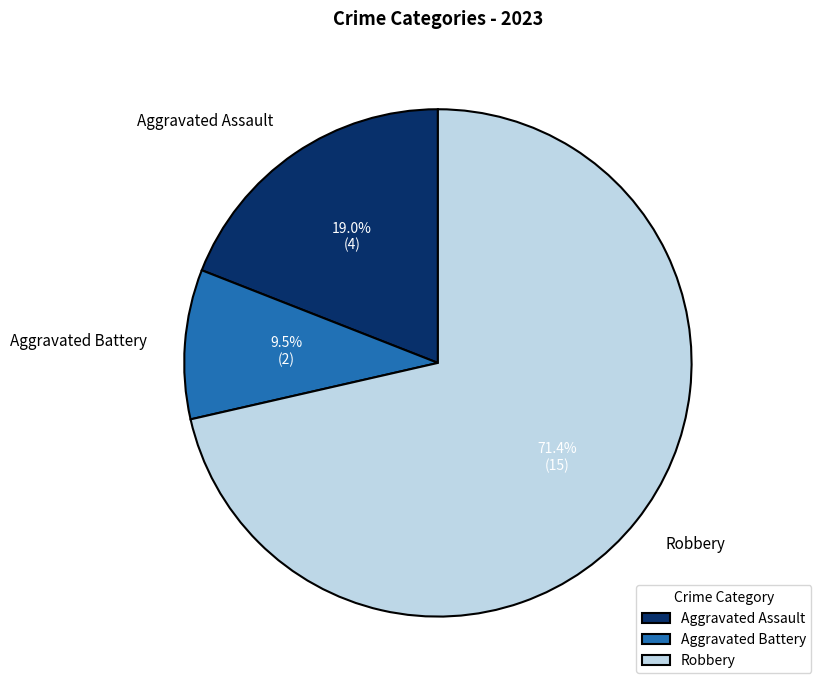

Combined, do Aggravated Battery and Aggravated Assault account for over 50%?

No